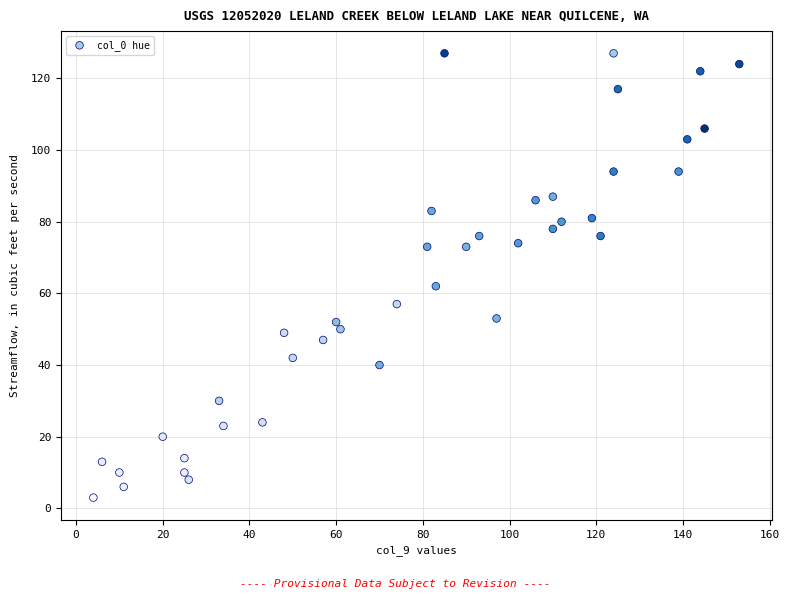

What Y value in the scatter plot is closest to 65?

62